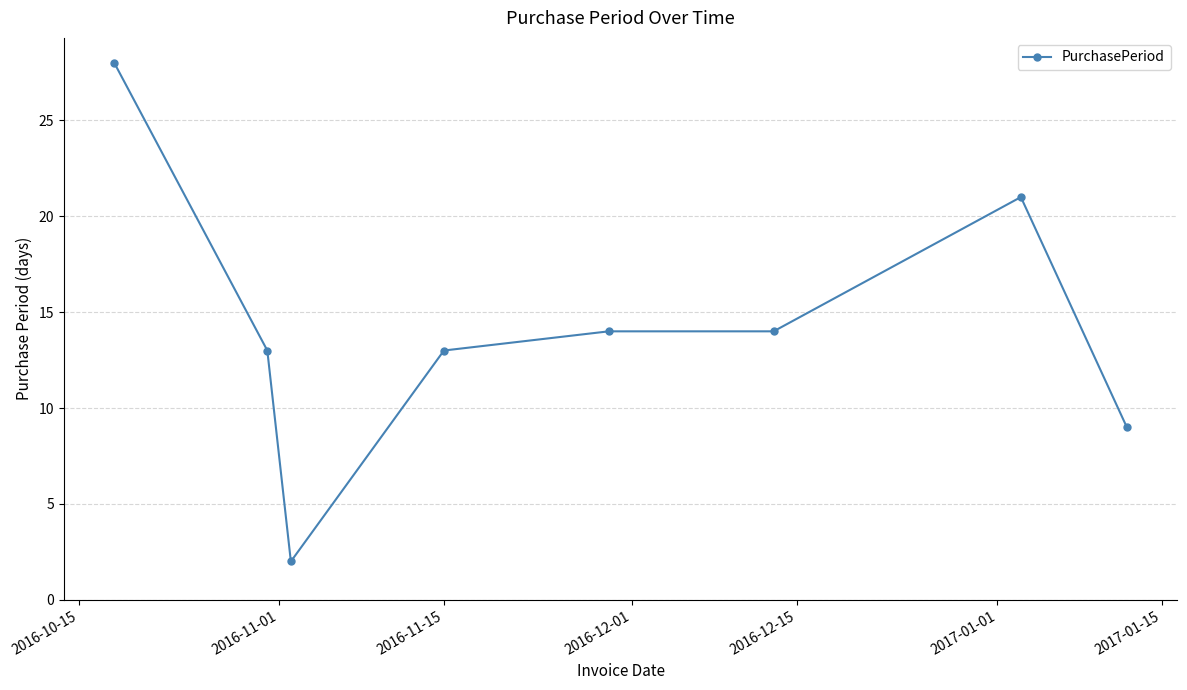

What is the sum of all values?

114